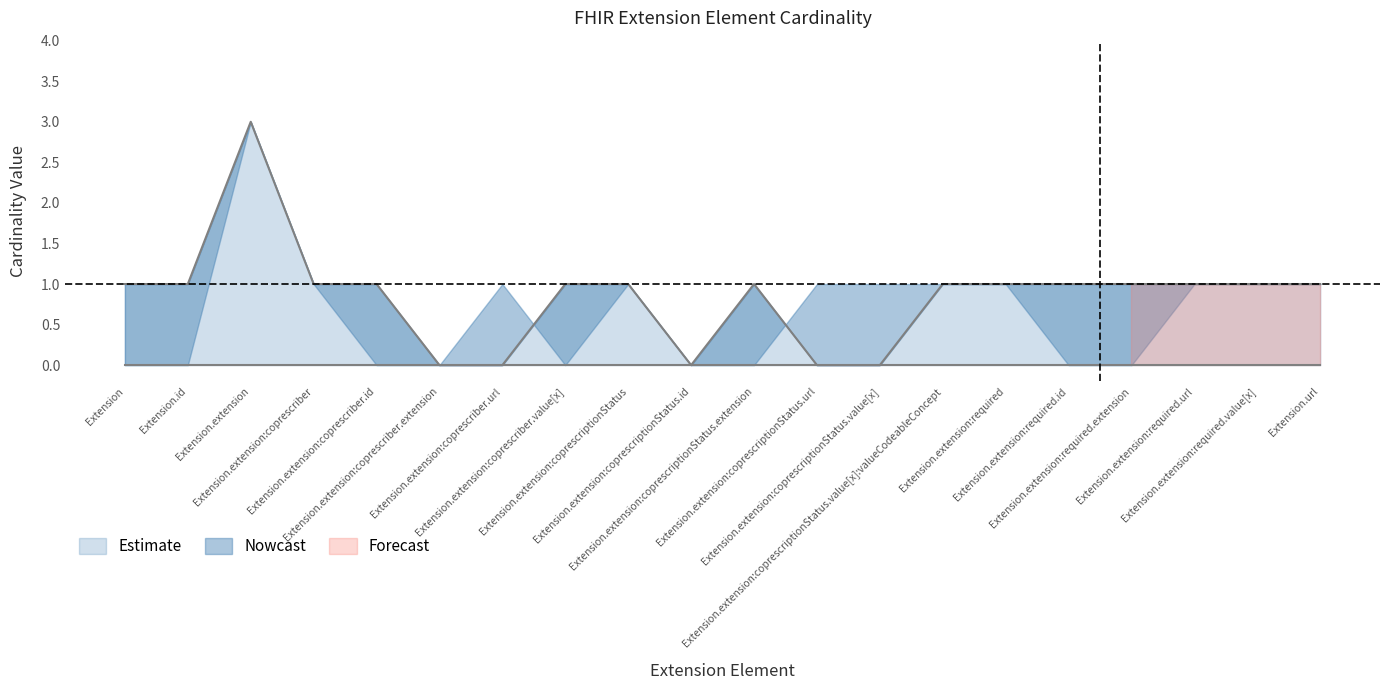

How many positive values are there?

15